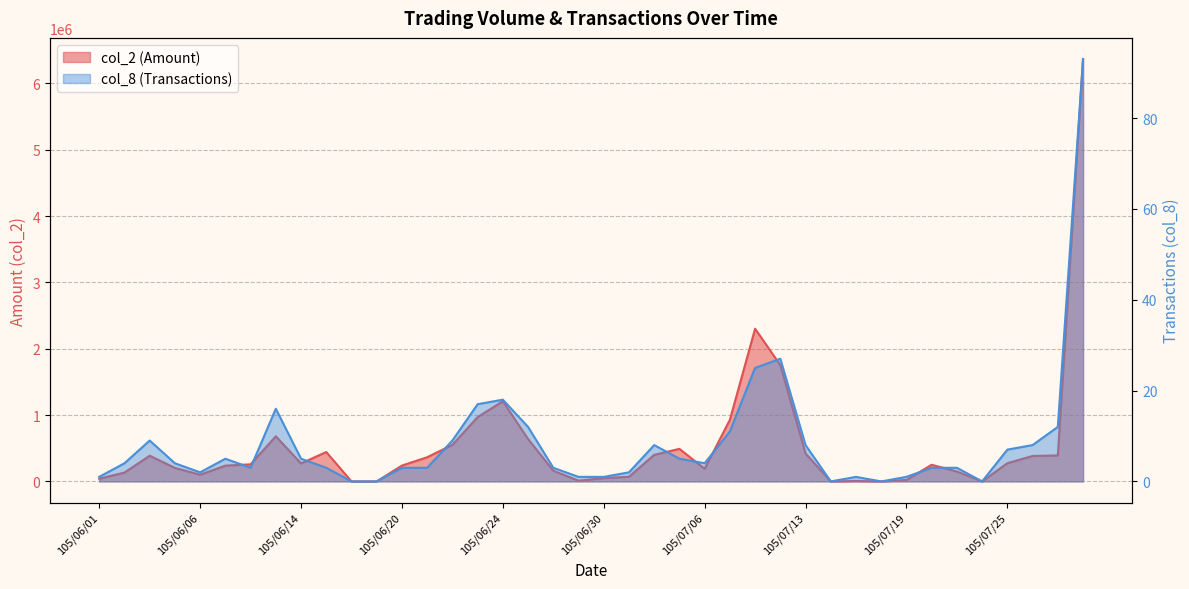

At which category does col_8 reach its first local peak?

105/06/03